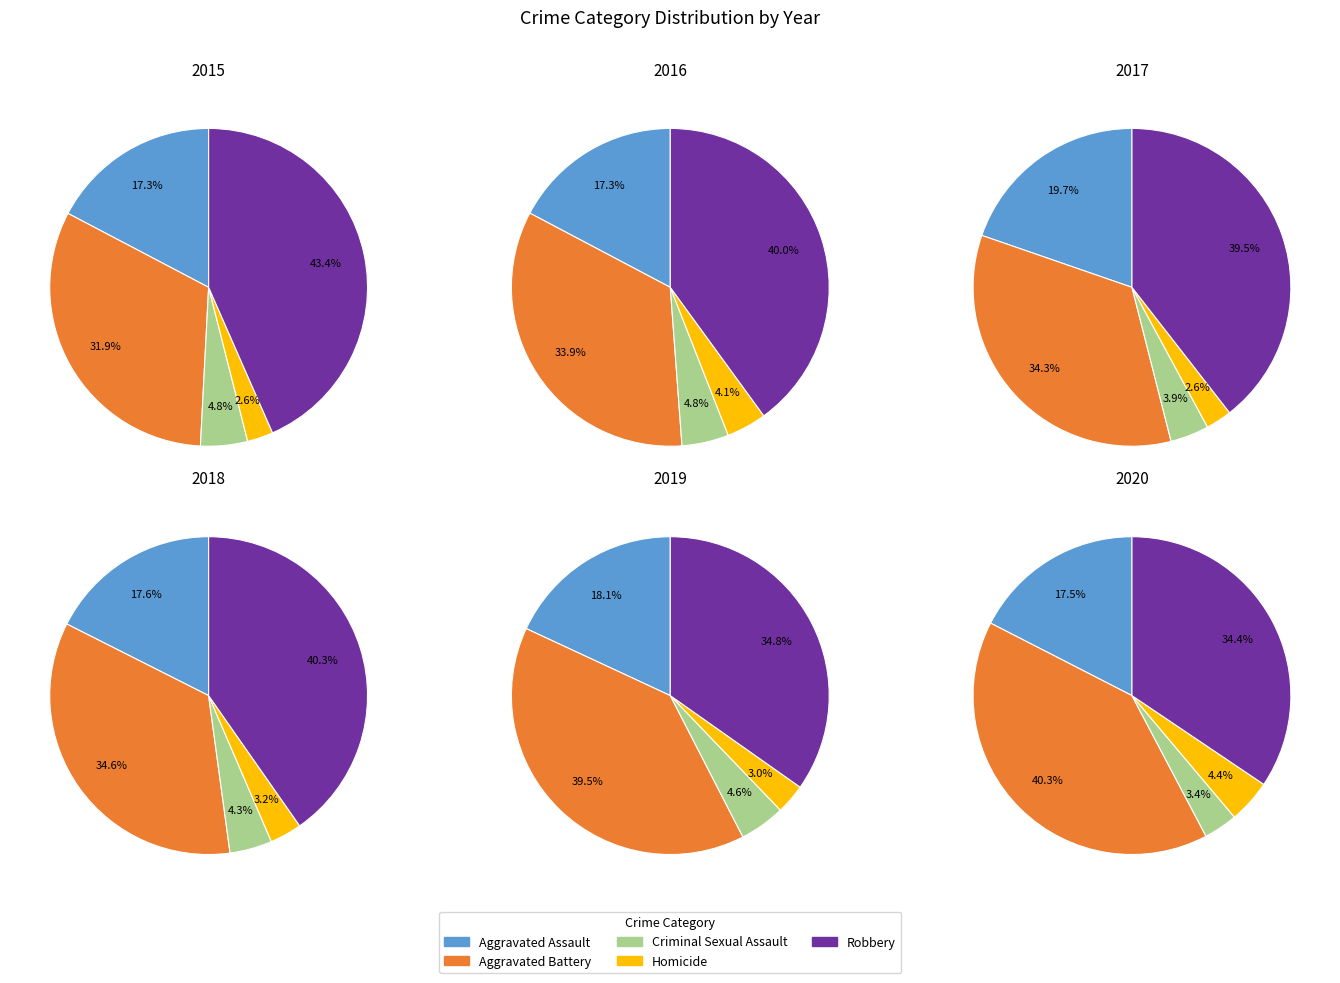

Rank the categories by 2018 value from lowest to highest.

Homicide, Criminal Sexual Assault, Aggravated Assault, Aggravated Battery, Robbery